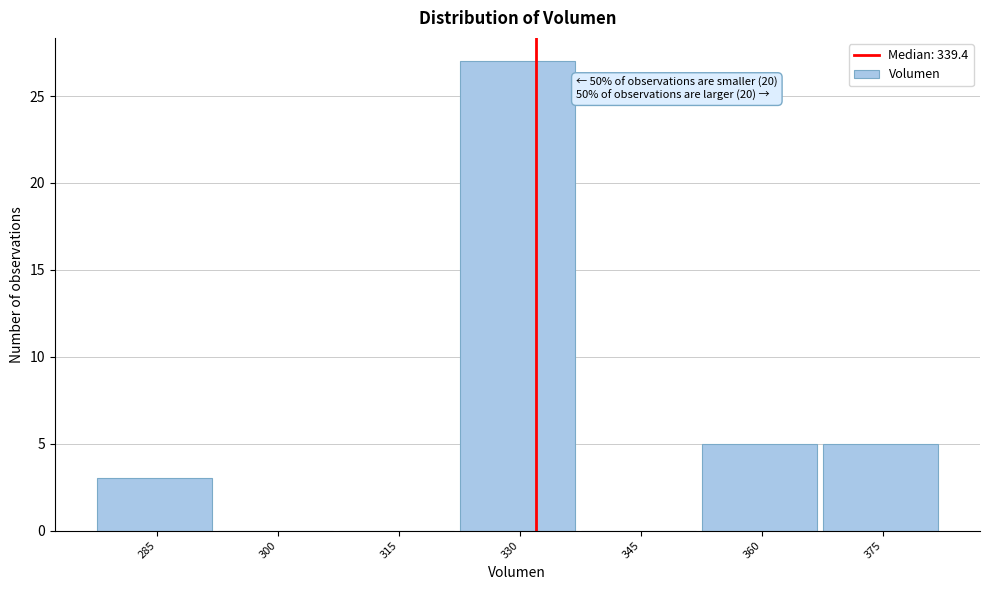

Reading right to left, transcribe all the data shown in this chart.

375=5	360=5	345=0	330=27	315=0	300=0	285=3